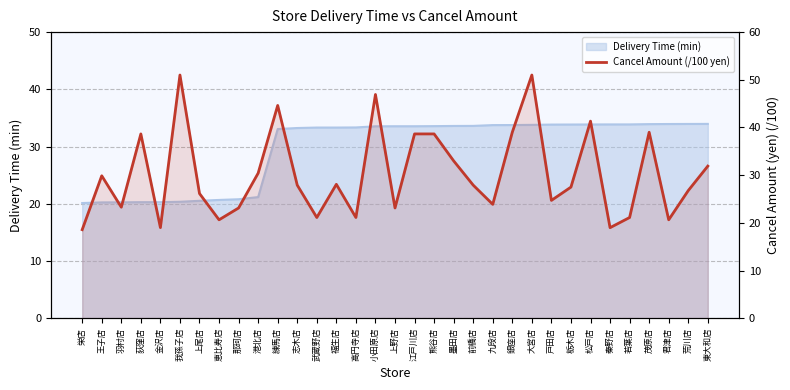

What position from the left is 銀座店?

23